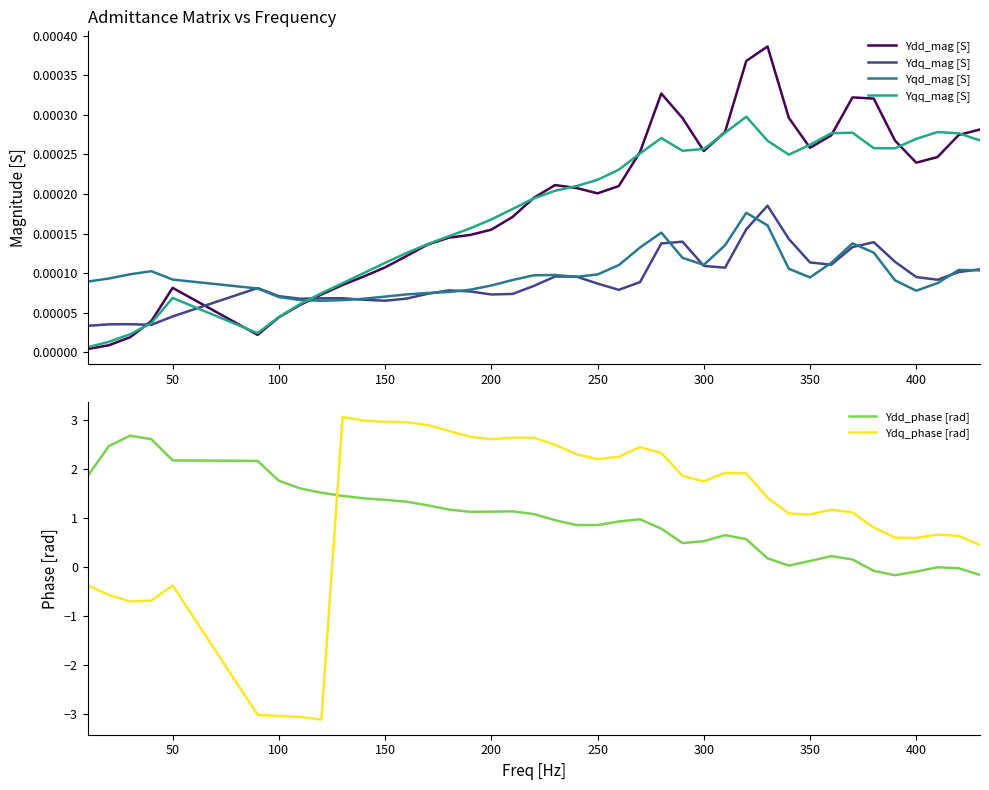

Rank the series by their maximum value, from lowest to highest.

Yqd_mag [S], Ydq_mag [S], Yqq_mag [S], Ydd_mag [S], Ydd_phase [rad], Ydq_phase [rad]